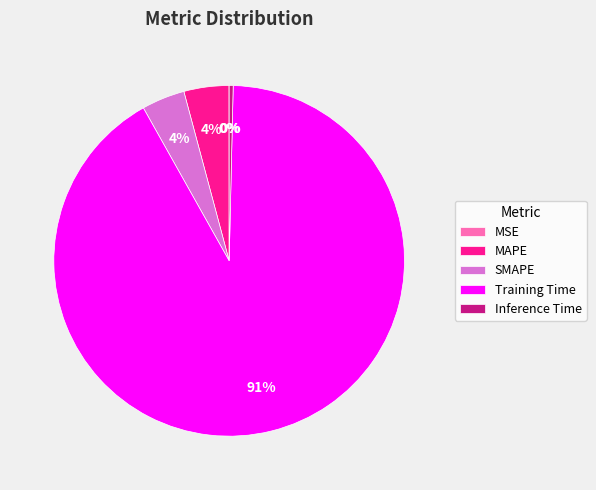

What is the largest slice in the pie chart?

Training Time